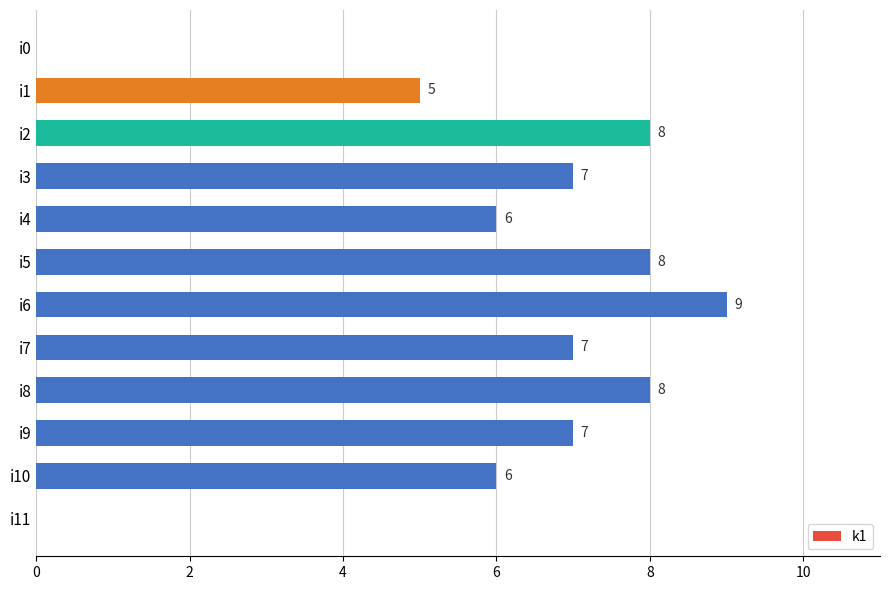

True or false: the data shows 14 at i6.

False